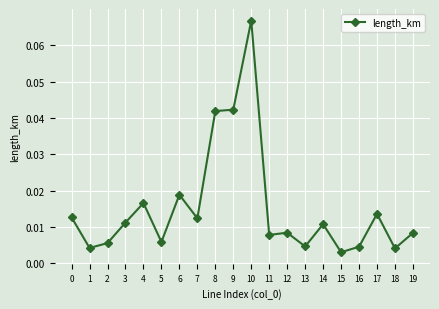

Does the chart have visible grid lines?

Yes